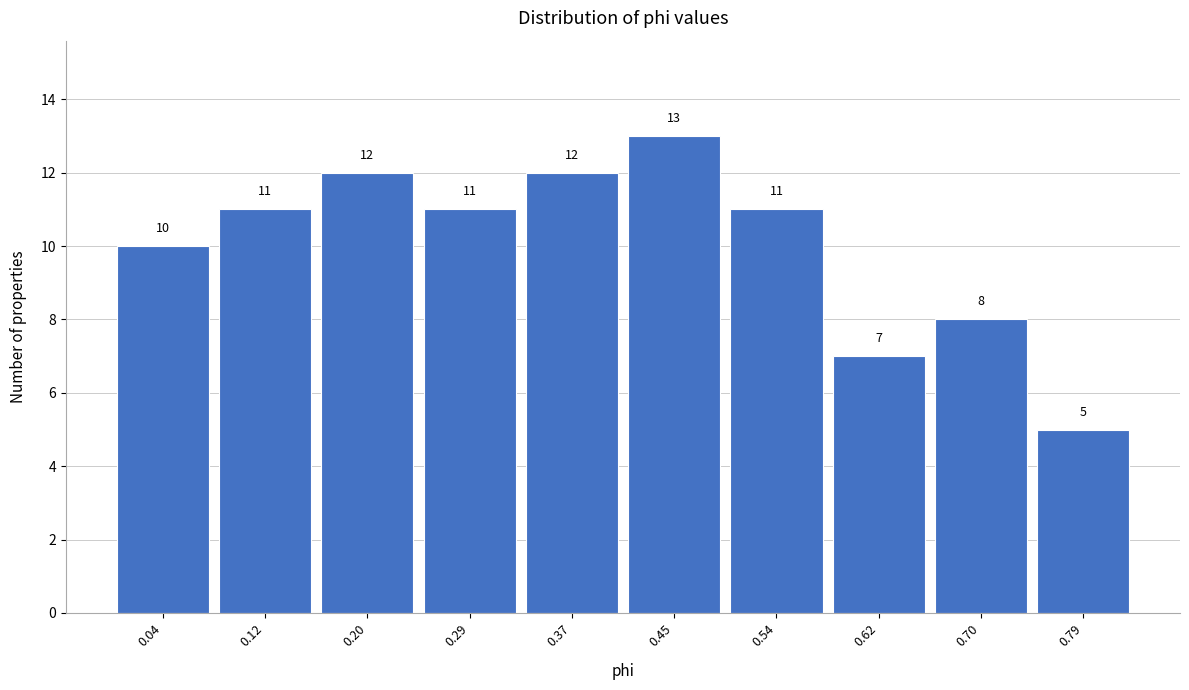

Reading left to right, list all the values displayed in this chart.

0.04=10	0.12=11	0.20=12	0.29=11	0.37=12	0.45=13	0.54=11	0.62=7	0.70=8	0.79=5